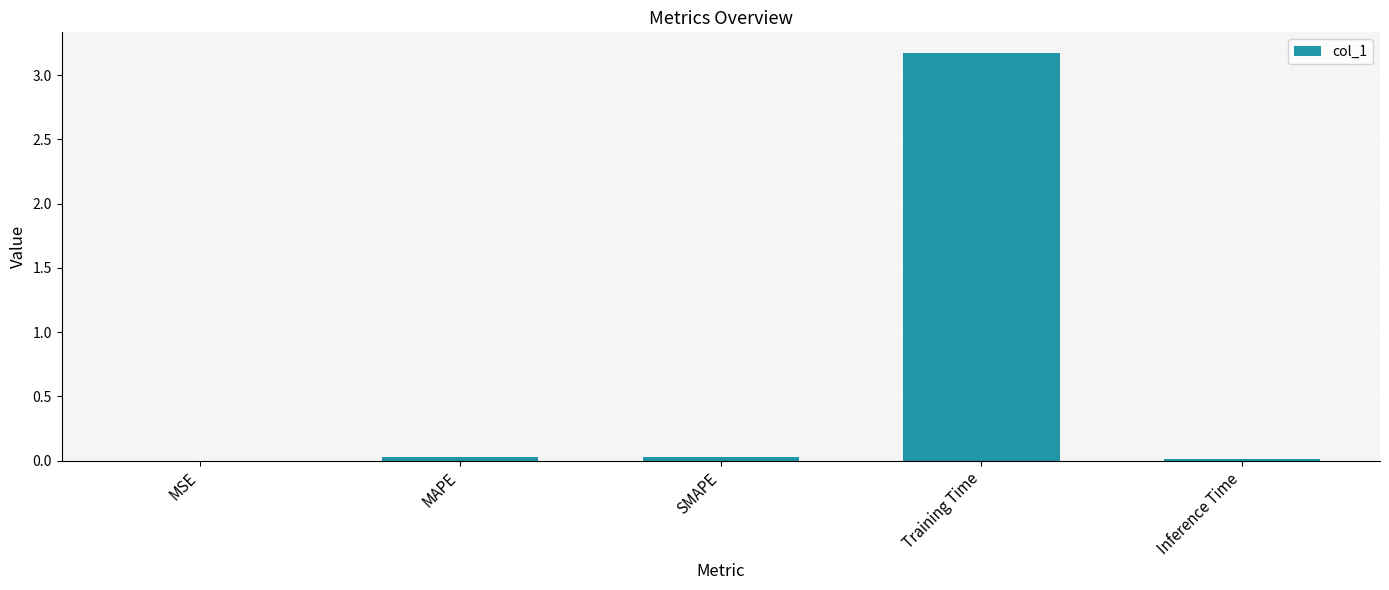

What is the sum of all values?

3.2